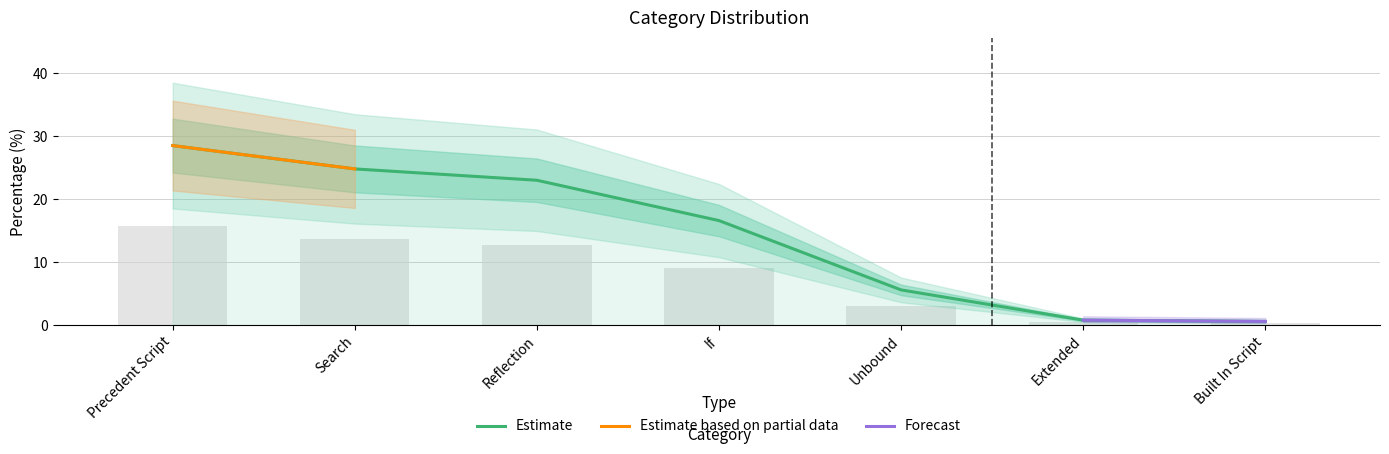

What is the maximum value shown in the chart?

28.5